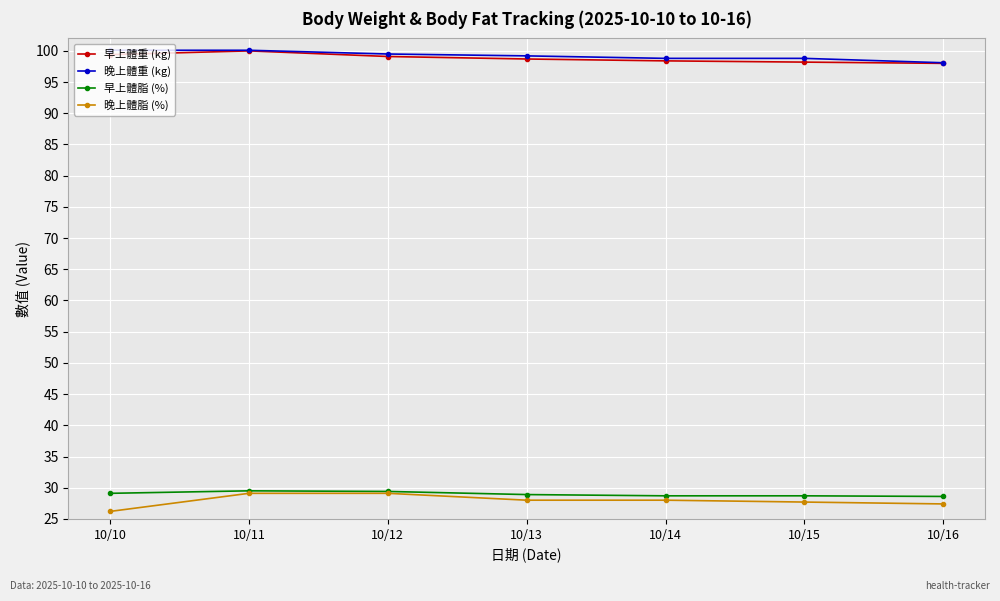

Is the value of 晚上體脂 (%) at 10/16 greater than the value of 早上體脂 (%) at 10/11?

No